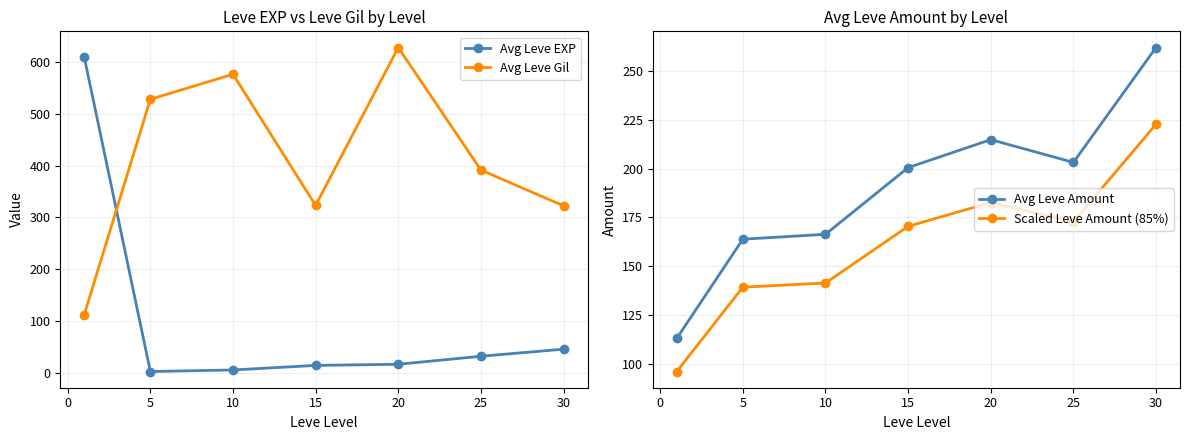

Which series has the largest total across all categories?

Avg Leve Gil